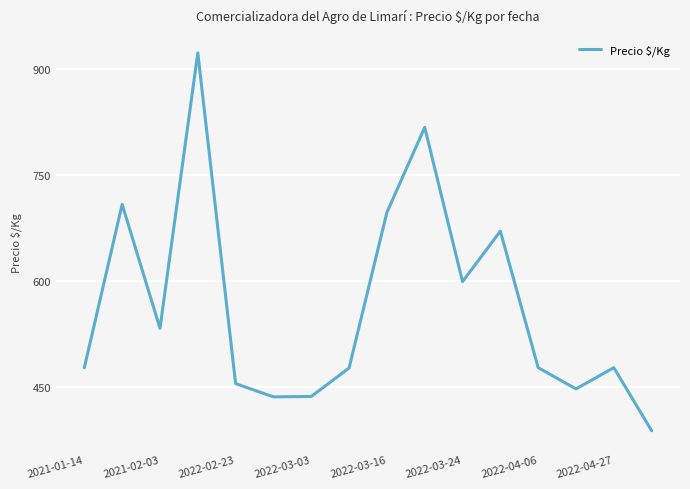

What is the sum of all values?

9025.8